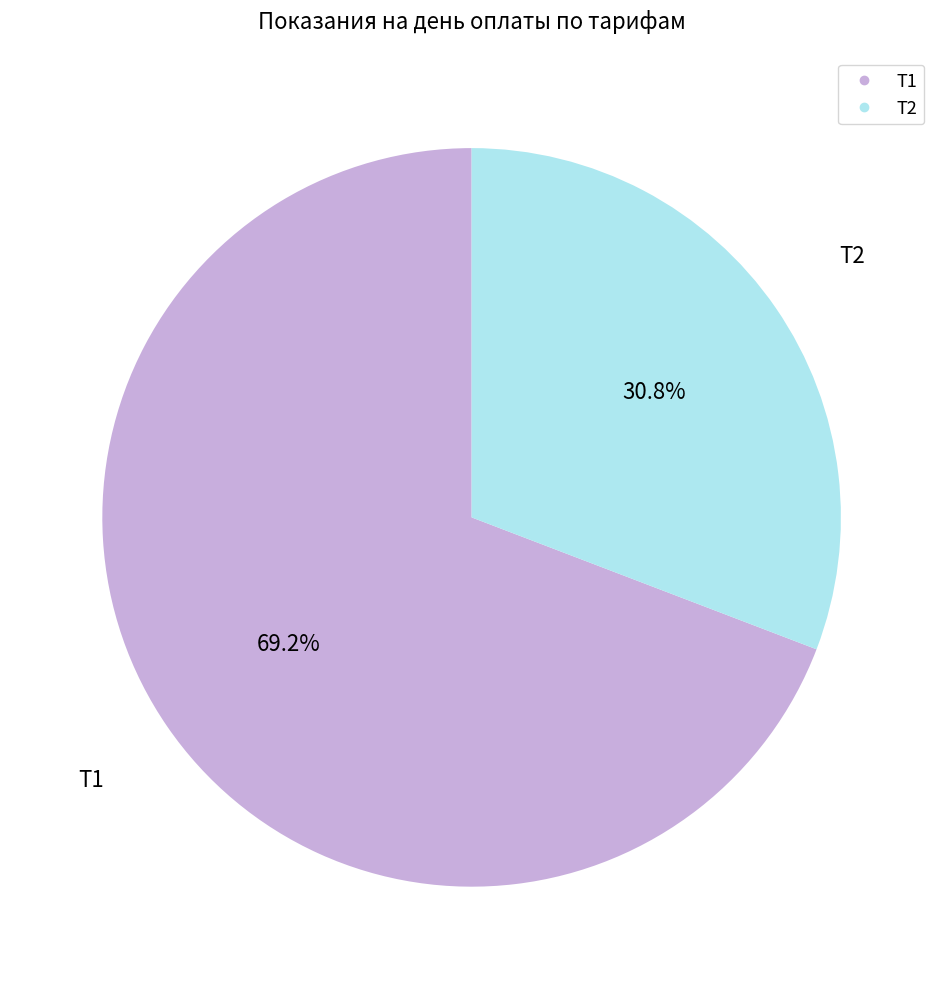

Approximately how many times larger is the value at Т2 compared to Т1?

0.4